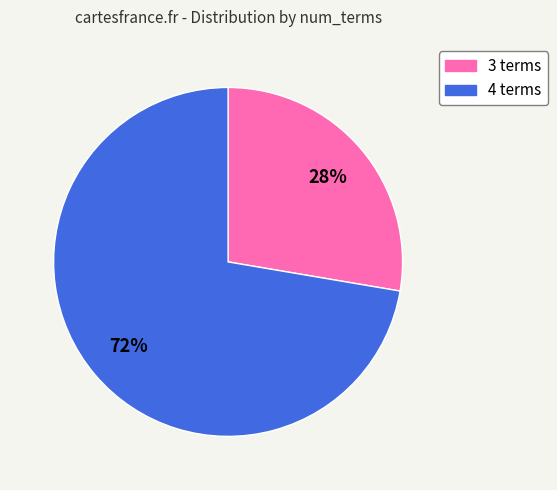

Combined, do 4 terms and 3 terms account for over 50%?

Yes